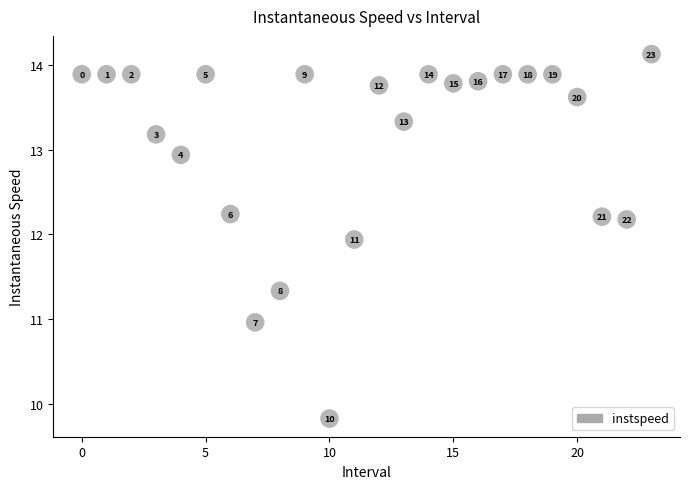

What is the range of Y values (max minus min)?

4.3